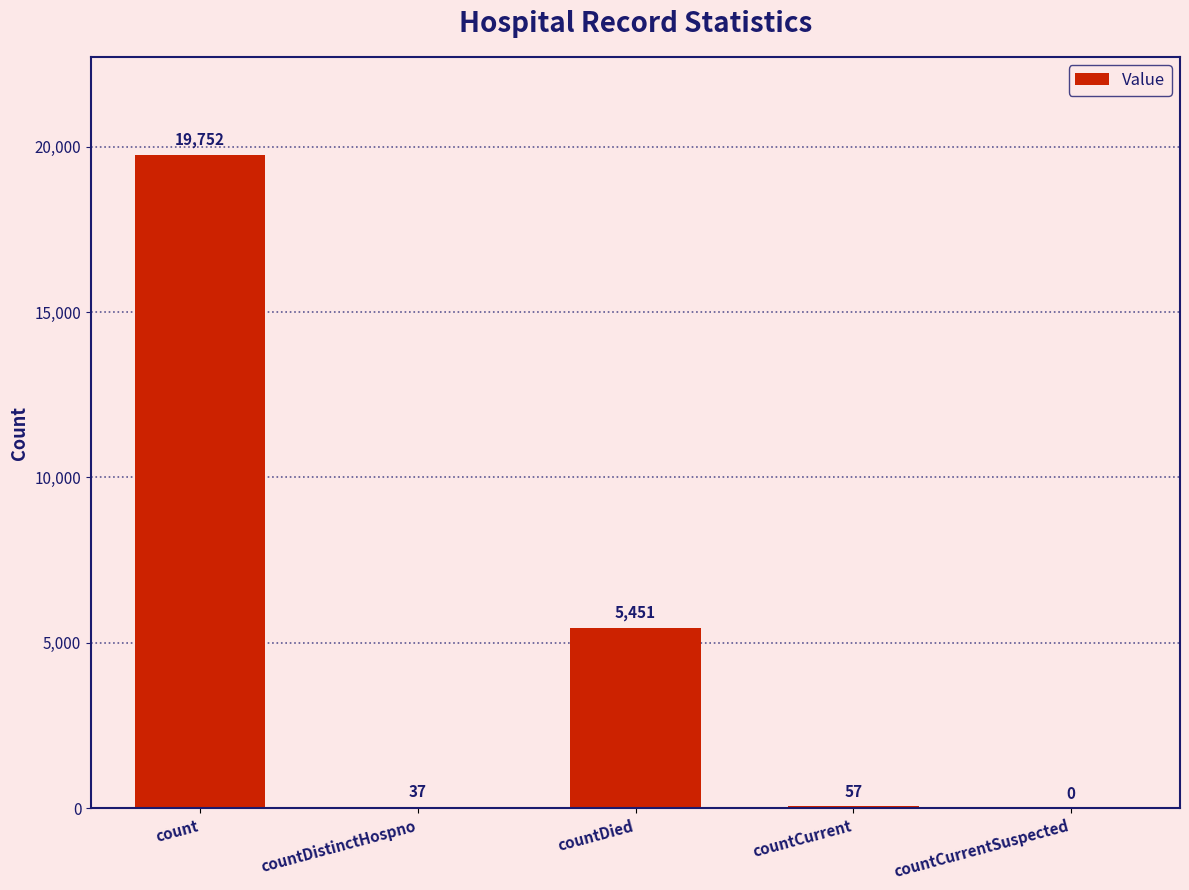

True or false: the data shows 5451 at countDied.

True